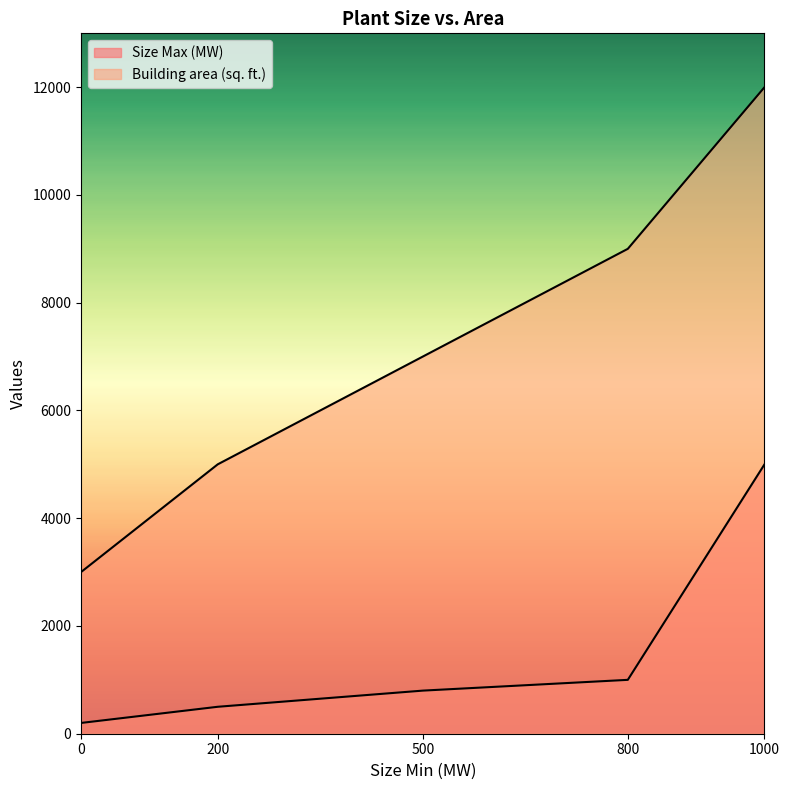

Which series has the largest range (max minus min)?

Building area (sq. ft.)